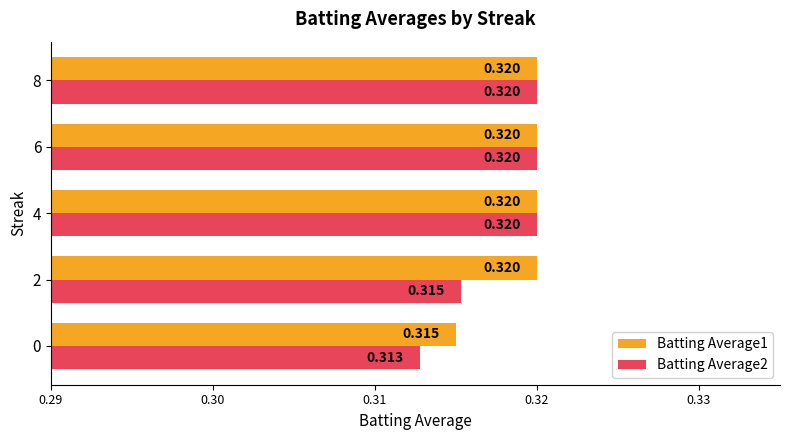

Which series has the largest total across all categories?

Batting Average1